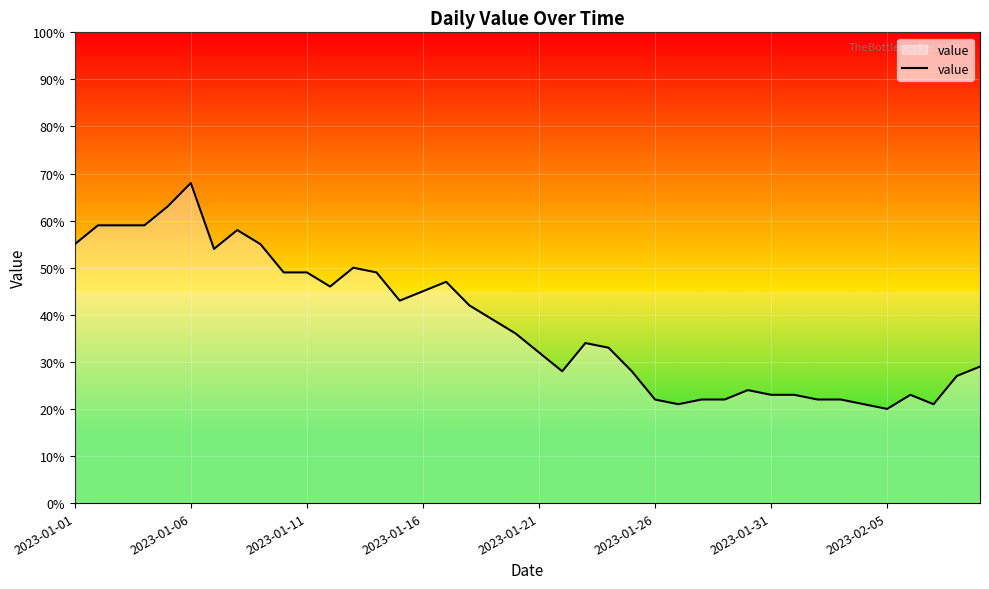

How many lines are shown in the chart?

1